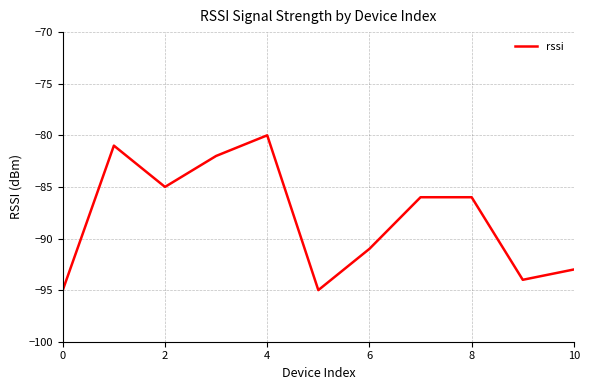

Does the chart have visible grid lines?

Yes